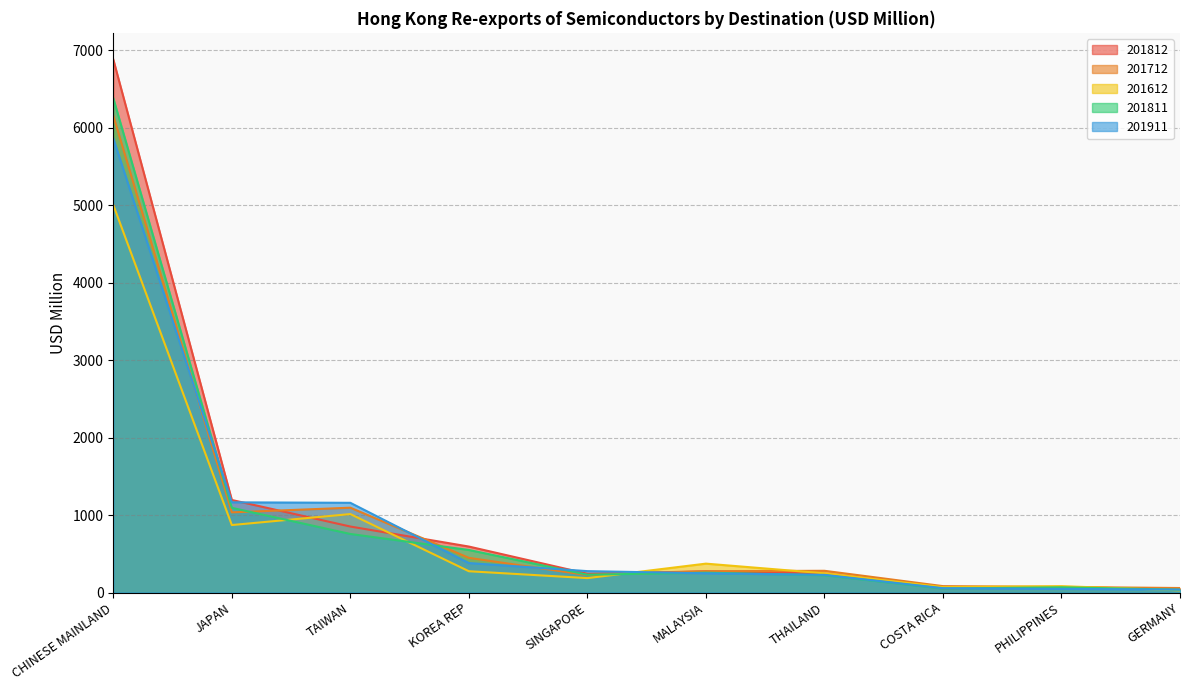

Is it true that 201712 equals 112.2 at COSTA RICA?

False